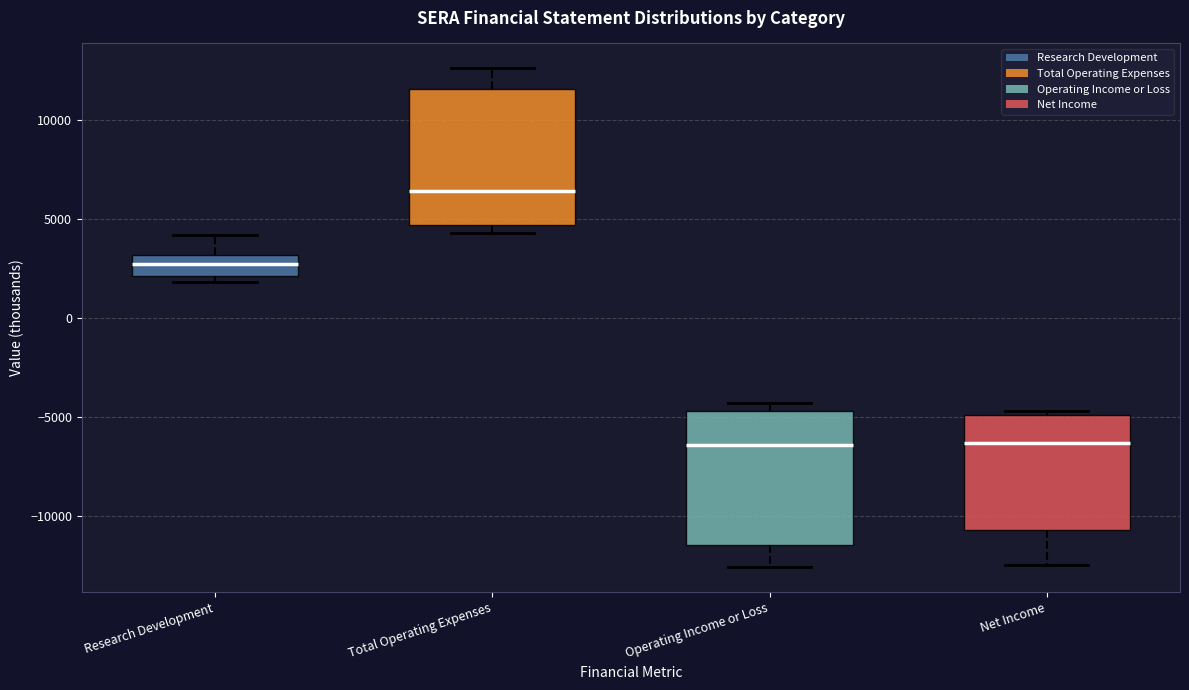

Reading left to right, transcribe this box plot: for each box, give where its median line is, the range the box spans, and where its two whiskers end, as read against the y-axis. The values are not printed on the chart, so give them approximately, as read against the axis.

Research Development: median 2500, box 2000 to 3000, whiskers 2000 (just below the box's lower edge) to 4000
Total Operating Expenses: median 6500, box 4500 to 11500, whiskers 4500 (just below the box's lower edge) to 12500
Operating Income or Loss: median -6500, box -11500 to -4500, whiskers -12500 to -4500 (just above the box's upper edge)
Net Income: median -6500, box -10500 to -5000, whiskers -12500 to -4500